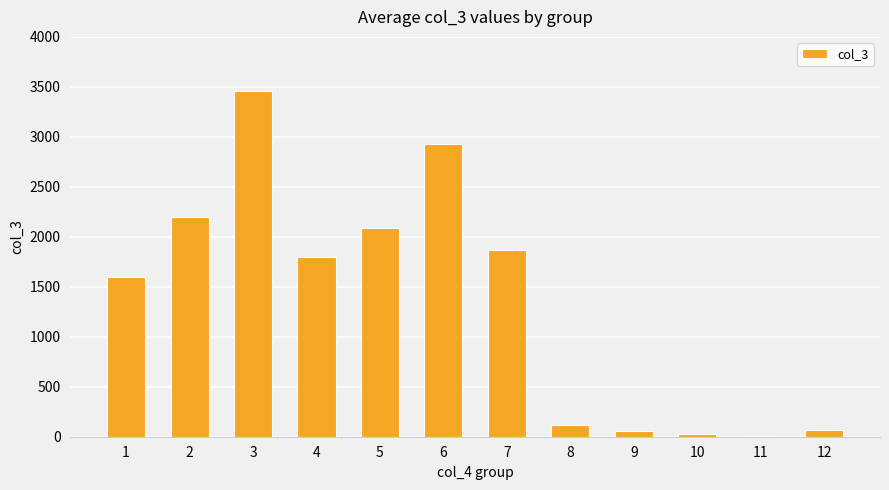

Count the number of categories in the chart.

12